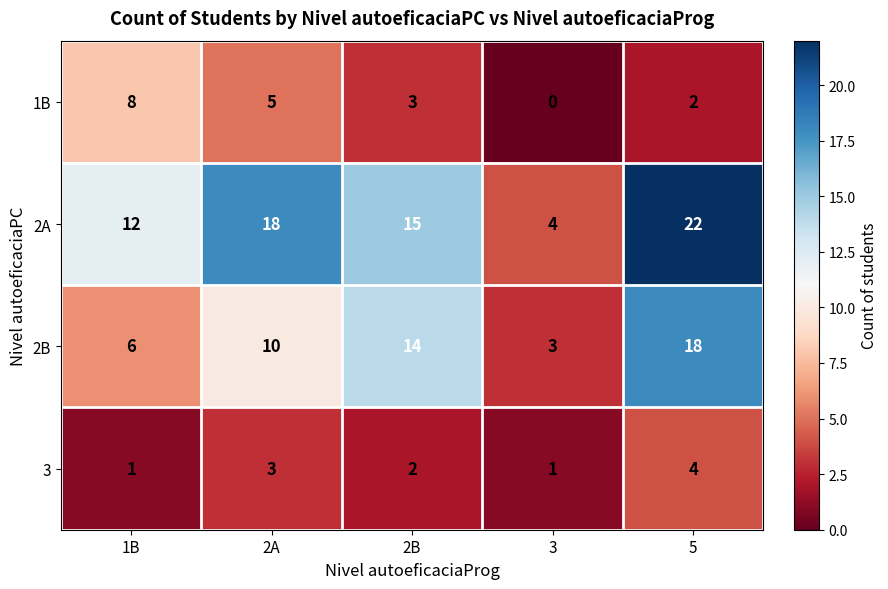

At which label is 2A closest to 13?

1B